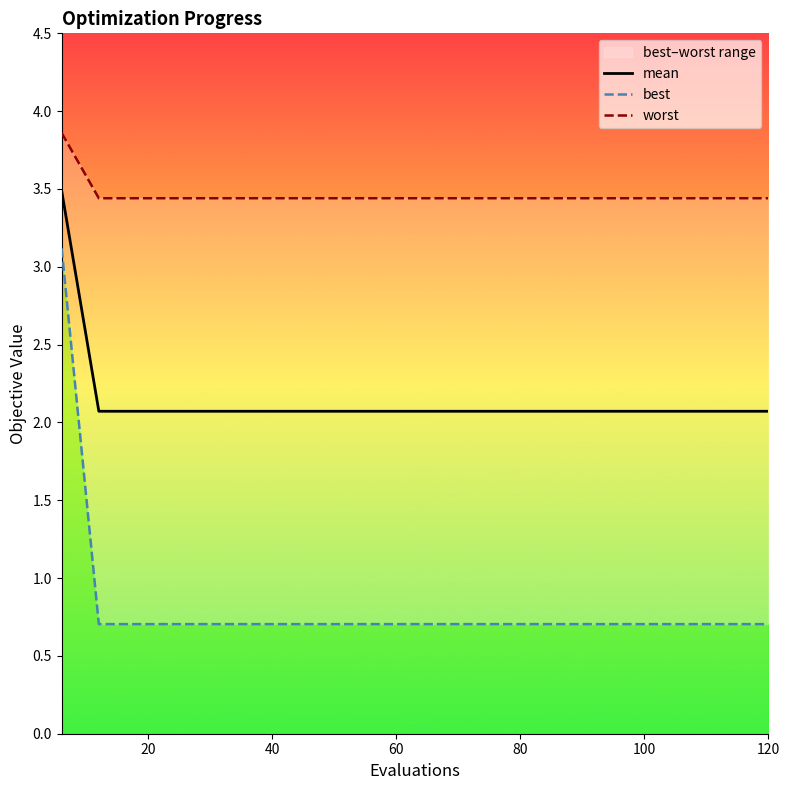

What is the sum of all mean values?

42.9